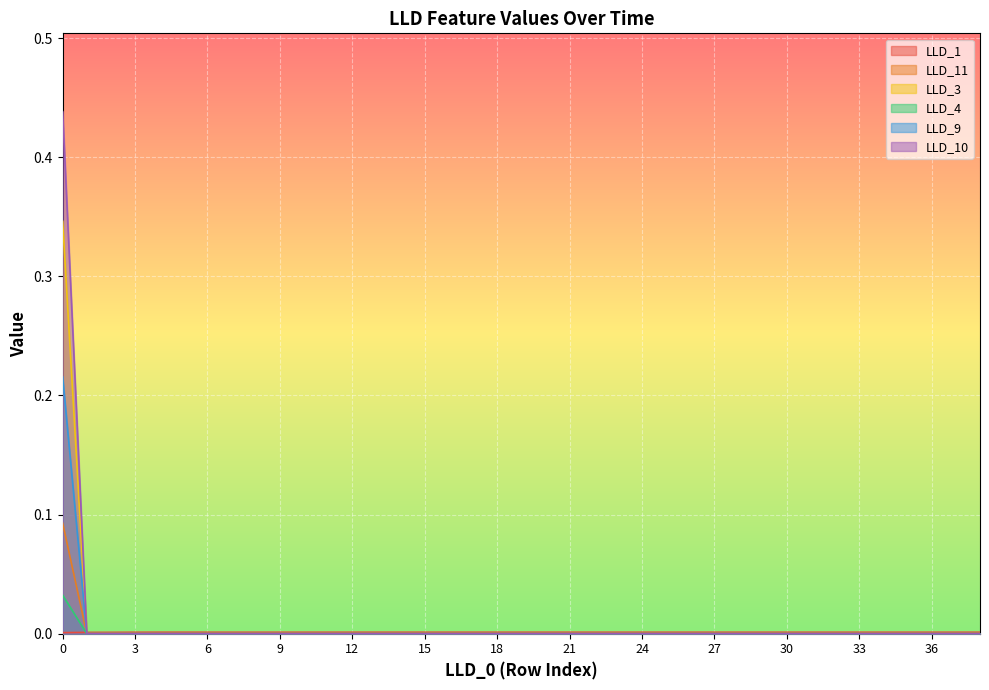

Which category has the highest value in the LLD_1 series?

4